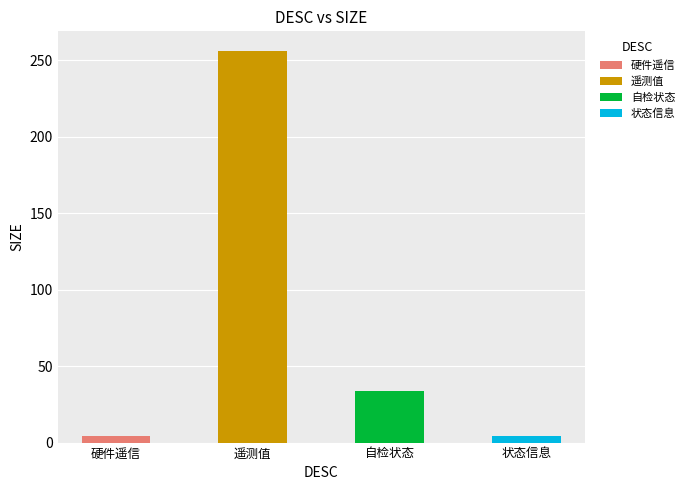

How many bars are there in total?

4